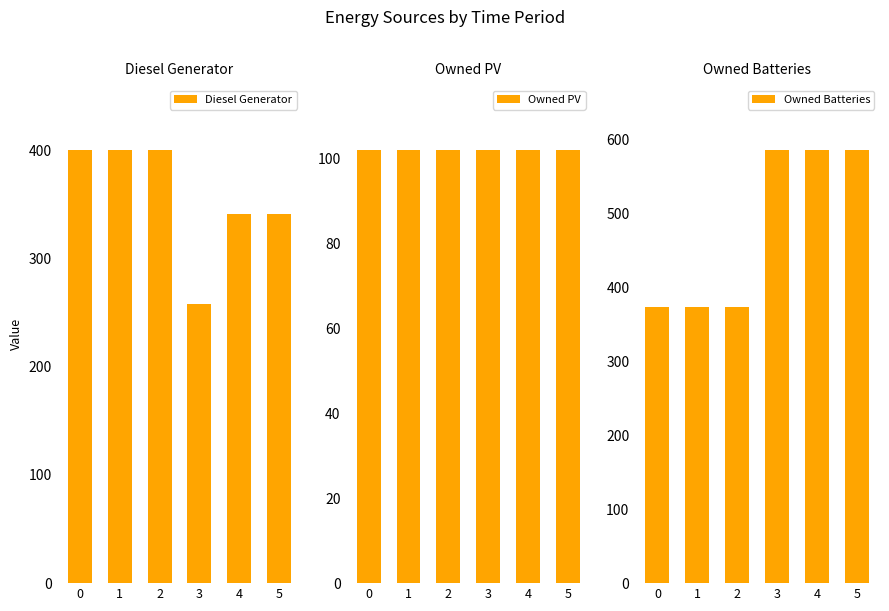

How many bars are there in total?

18